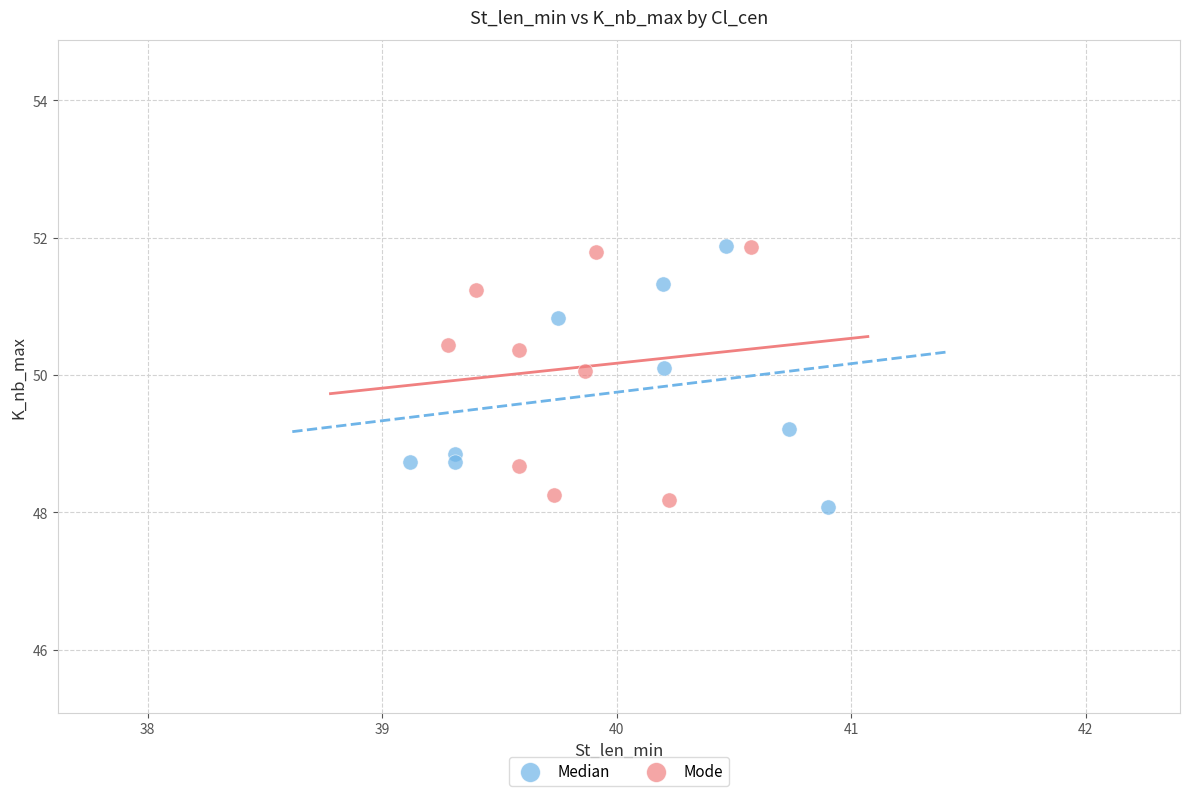

Which series contains the lowest Y value?

Median